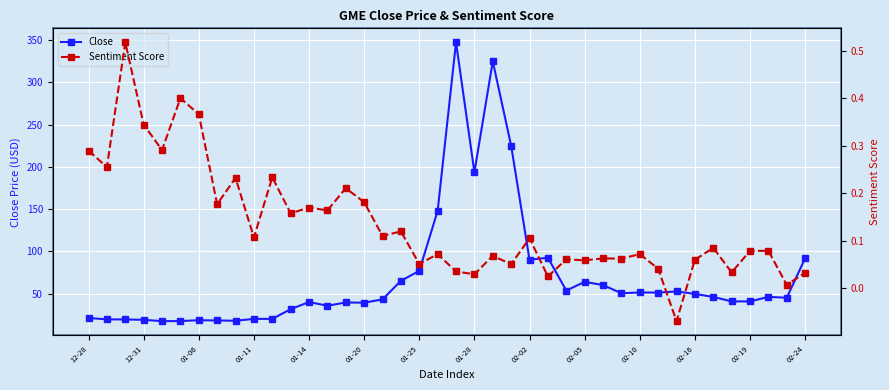

True or false: Close has more than 1 points higher than both neighbors.

True